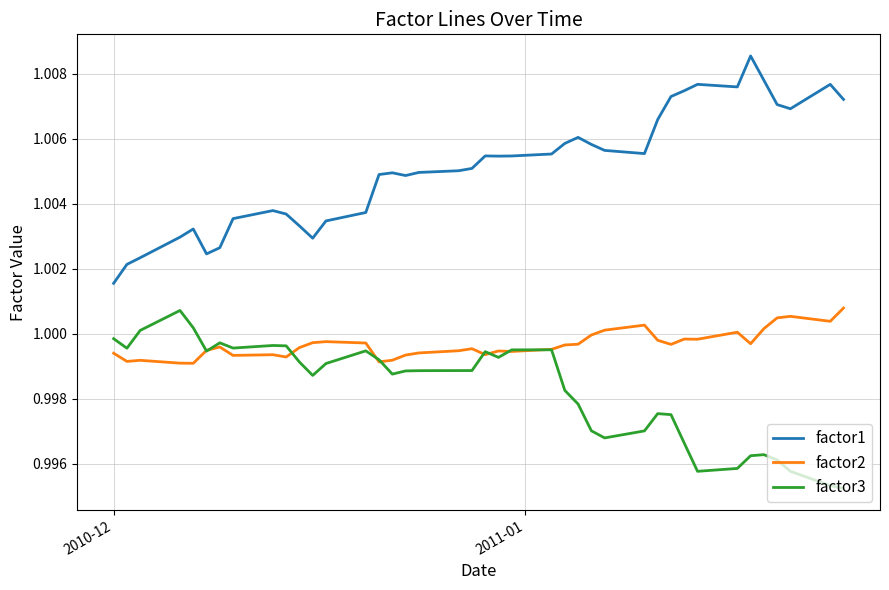

Does the chart display data point markers on the line(s)?

No